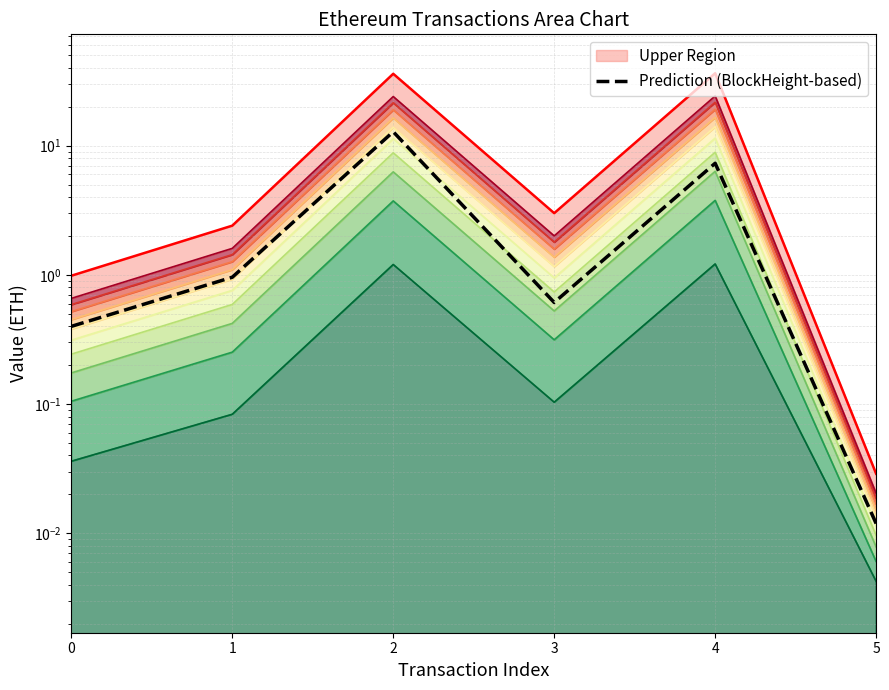

Which label corresponds to the smallest value in the chart?

5